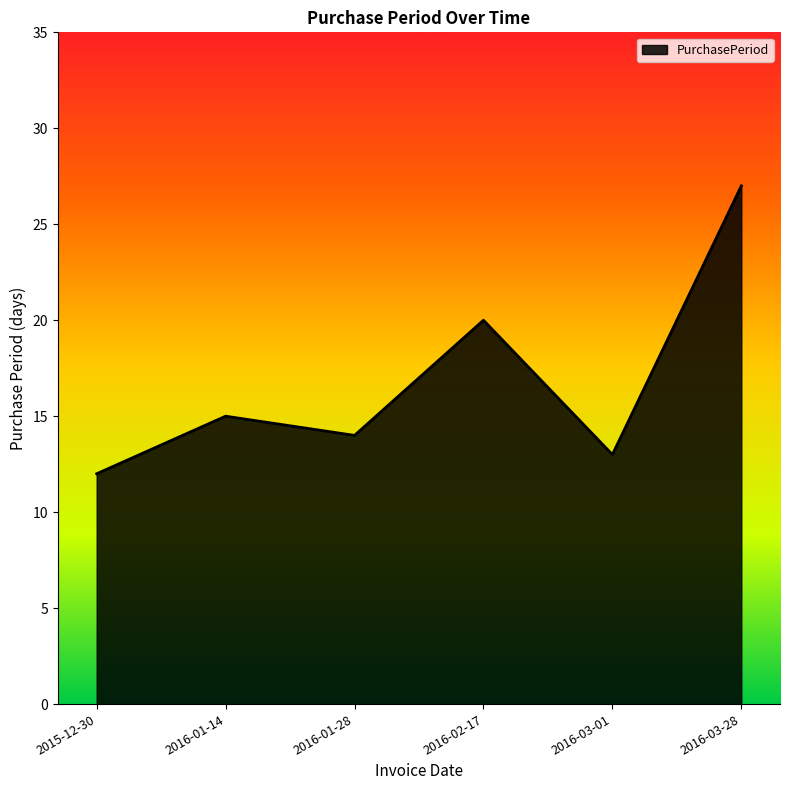

The value at 2016-03-01 is 23. True or false?

False